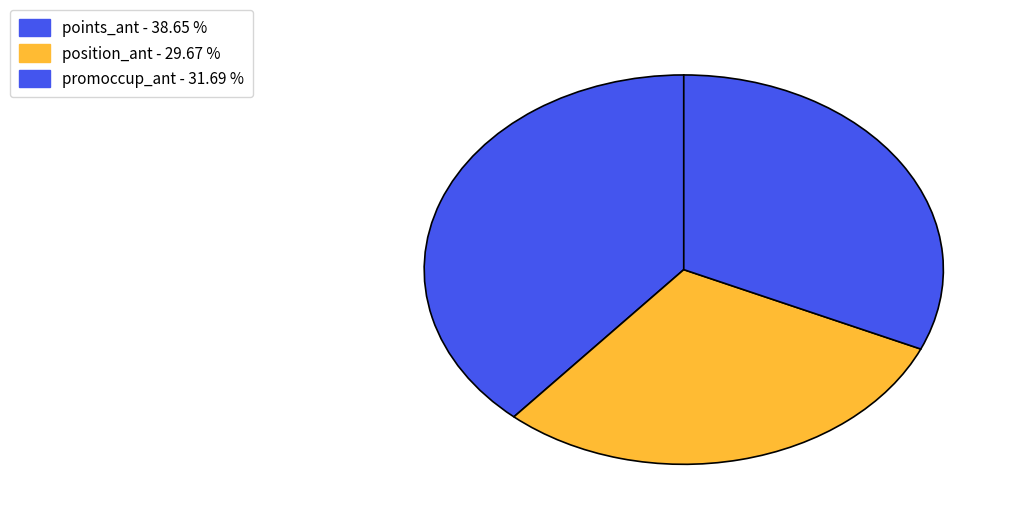

Is there any slice that represents more than half of the pie?

No